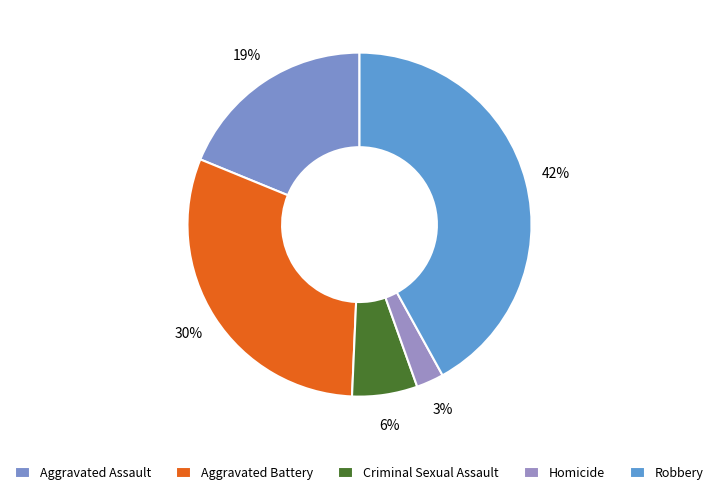

Which category has the smallest portion of the pie?

Homicide